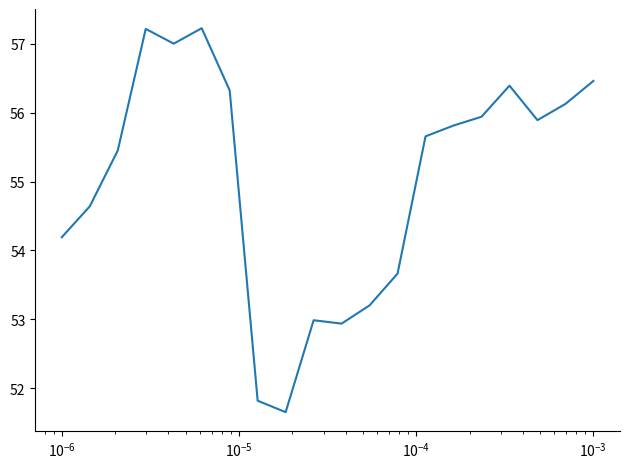

What is the difference between the maximum and minimum values?

5.6